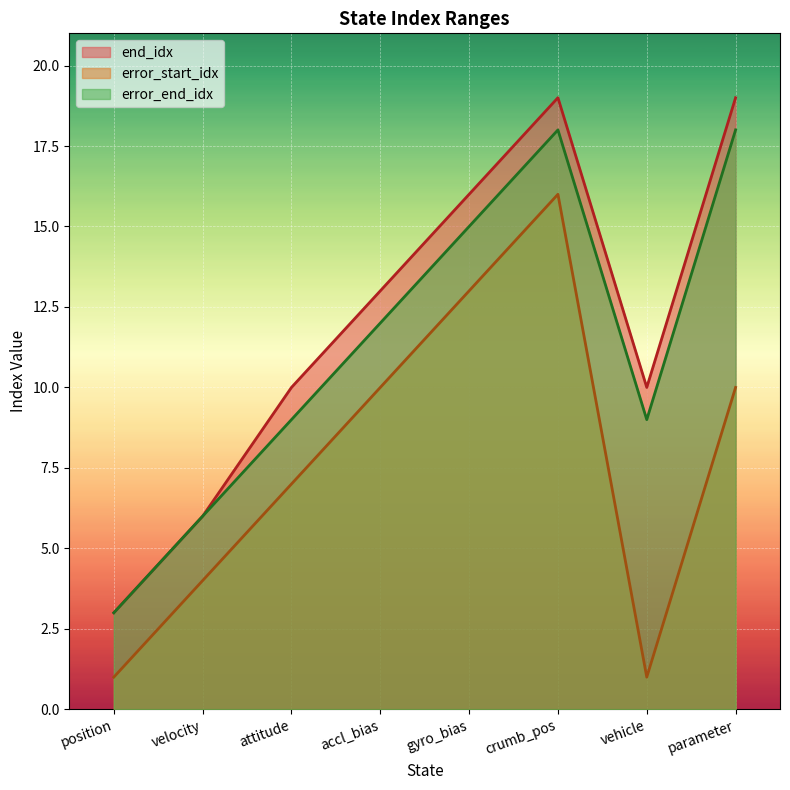

What is the sum of all end_idx values?

96